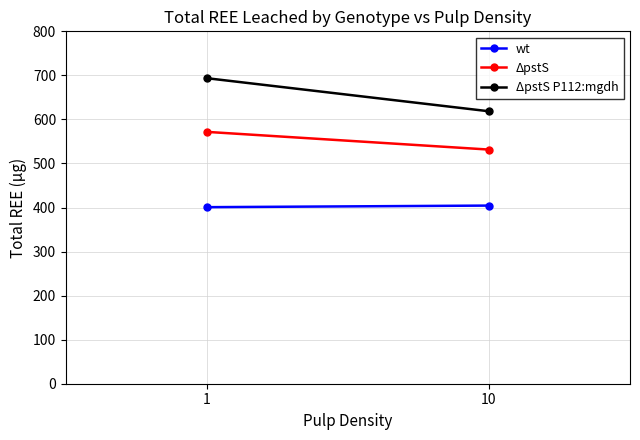

Which series changed the most between 1 and 10?

ΔpstS P112:mgdh